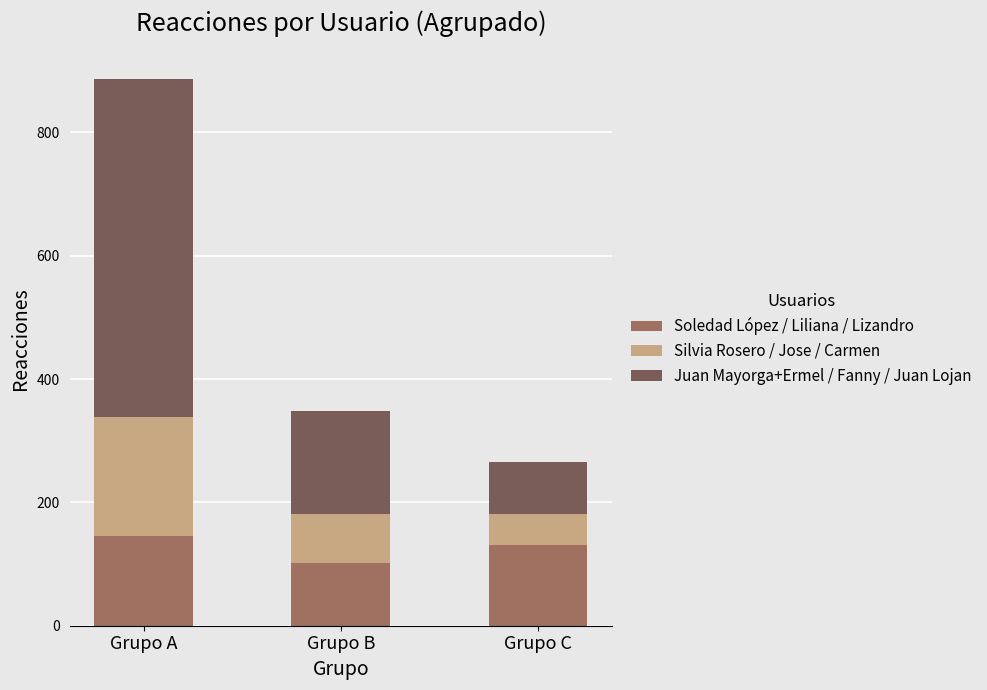

At which category is the sum across all series the highest?

Grupo A